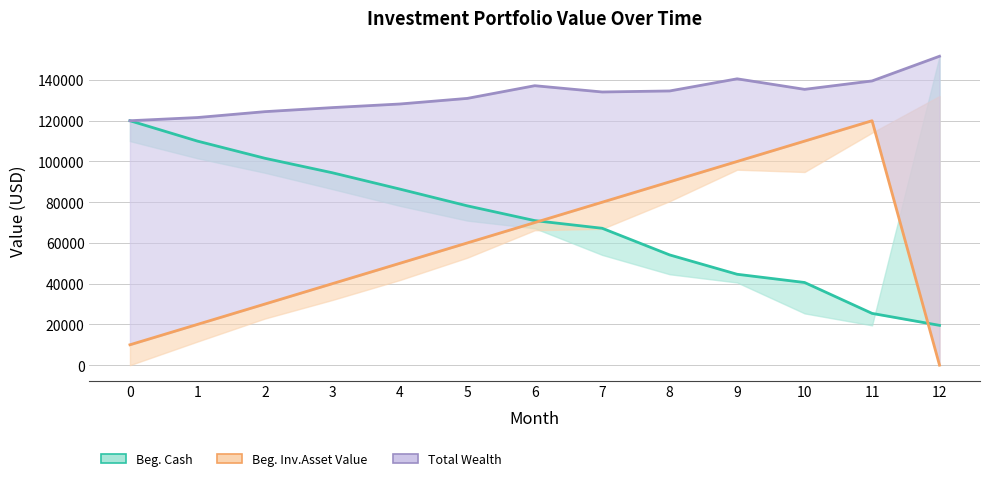

Reading left to right, what are all the values shown in this chart?

Beg. Cash (line): 120000.0	110000.0	101568.8	94453.4	86443.9	78214.1	70966.3	67196.2	54117.4	44618.7	40577.3	25409.1	19533.8
Net Inv.Asset Value (line): 10000.0	20000.0	30000.0	40000.0	50000.0	60000.0	70000.0	80000.0	90000.0	100000.0	110000.0	120000.0	0.0
Total Wealth: 120000.0	121568.8	124453.4	126443.9	128214.1	130966.3	137196.2	134117.4	134618.7	140577.3	135409.1	139533.8	151658.6